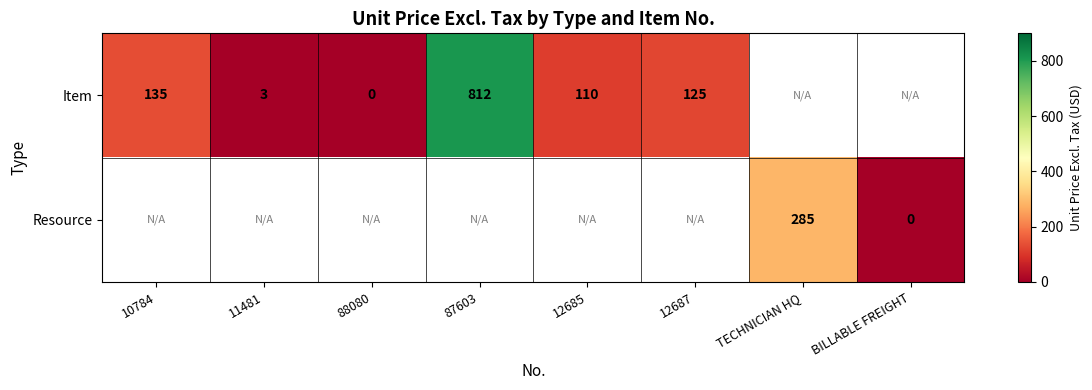

Is it true that Item equals 135 at 10784?

True